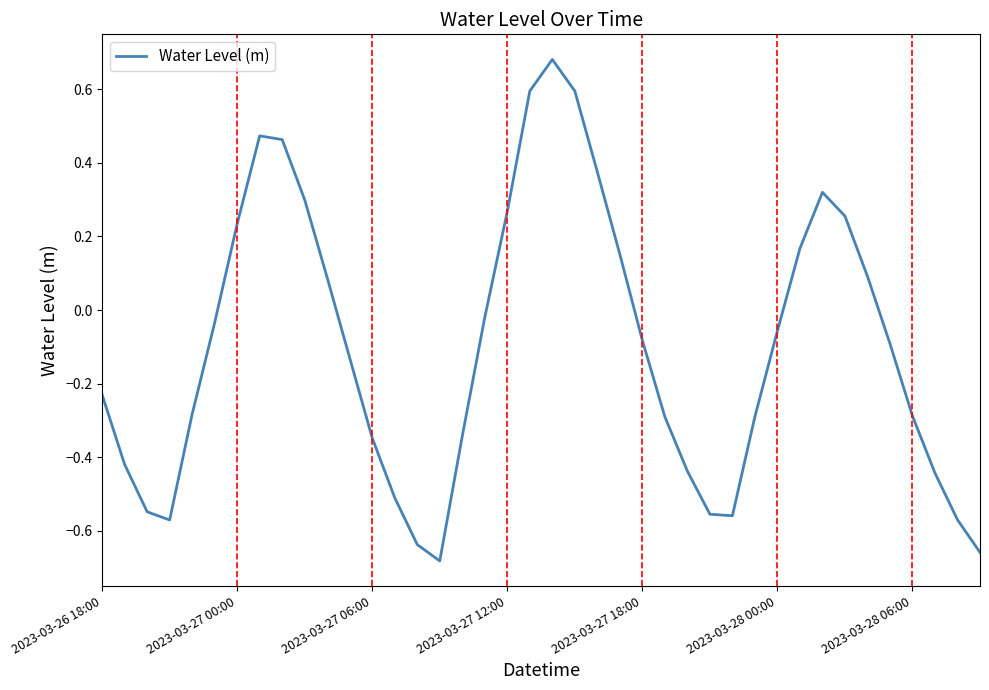

Is this an area chart (filled region under the line)?

No